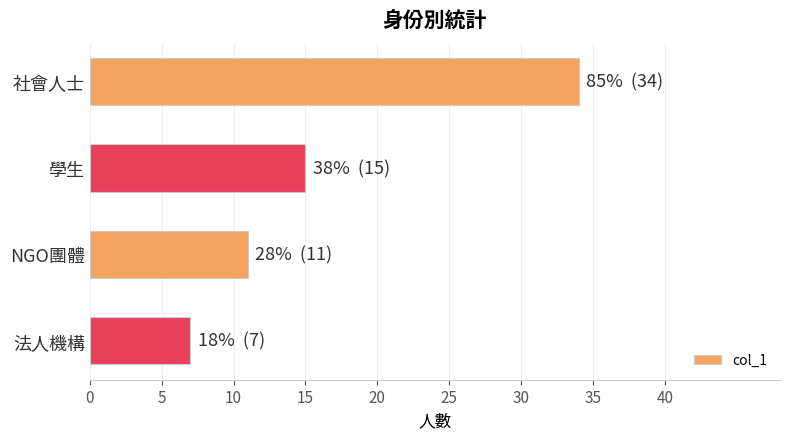

At which label is the value closest to 20?

學生